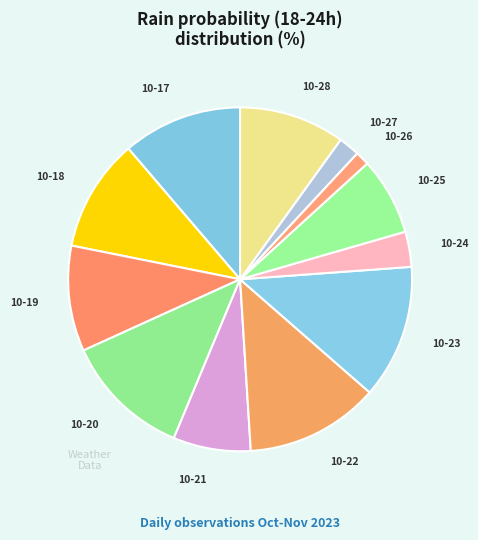

Combined, do 10-21 and 10-28 account for over 50%?

No